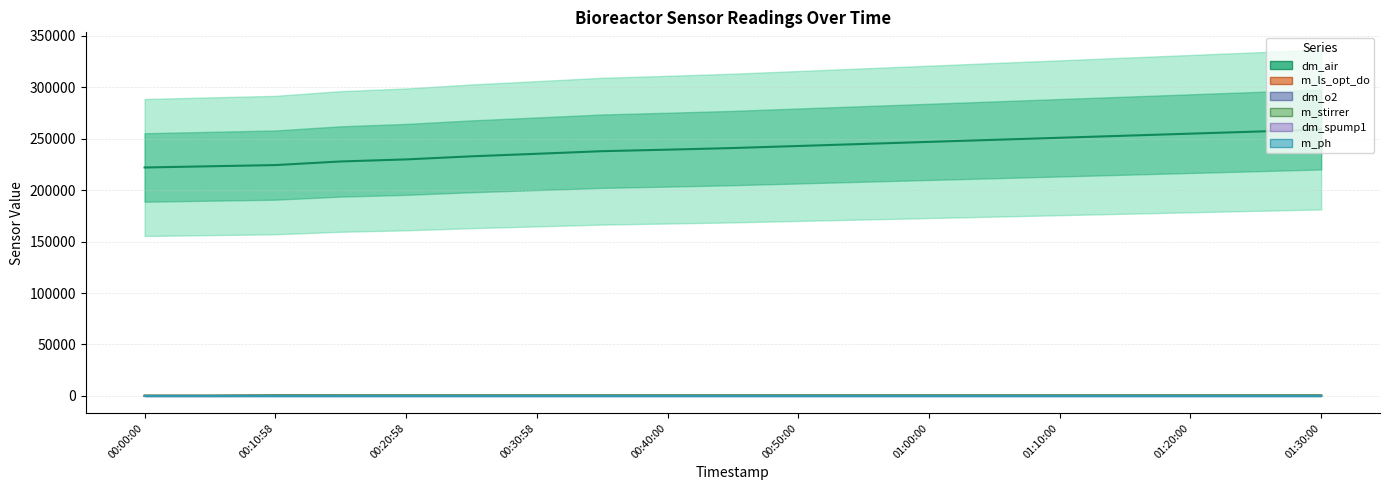

How many series are shown in this chart?

6